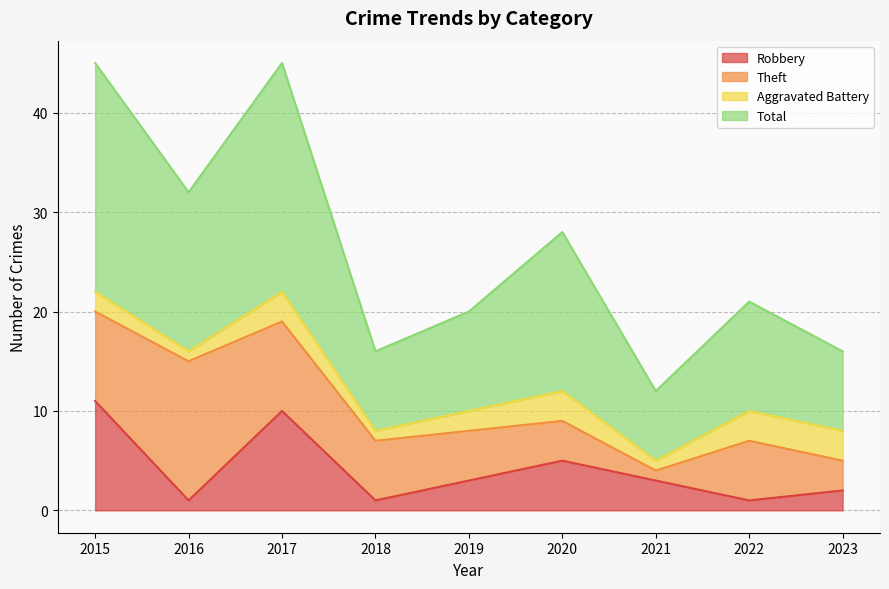

What is the smallest value displayed?

1